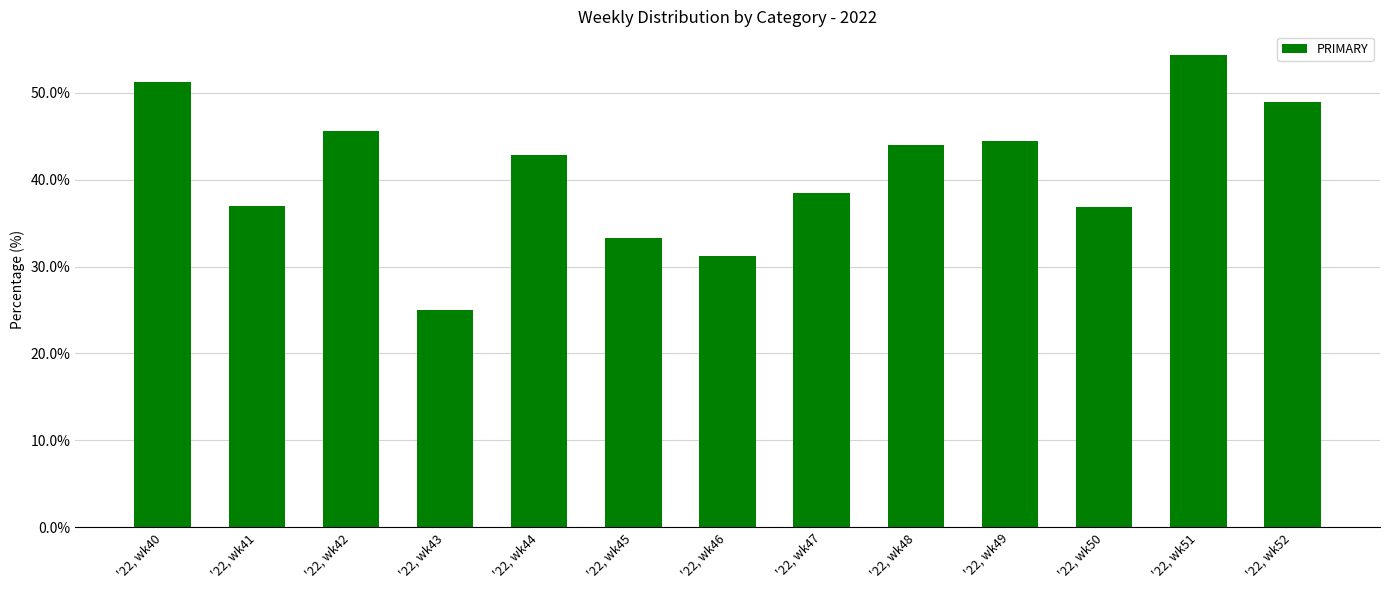

Where is the data nearest to the value 39?

'22, wk47